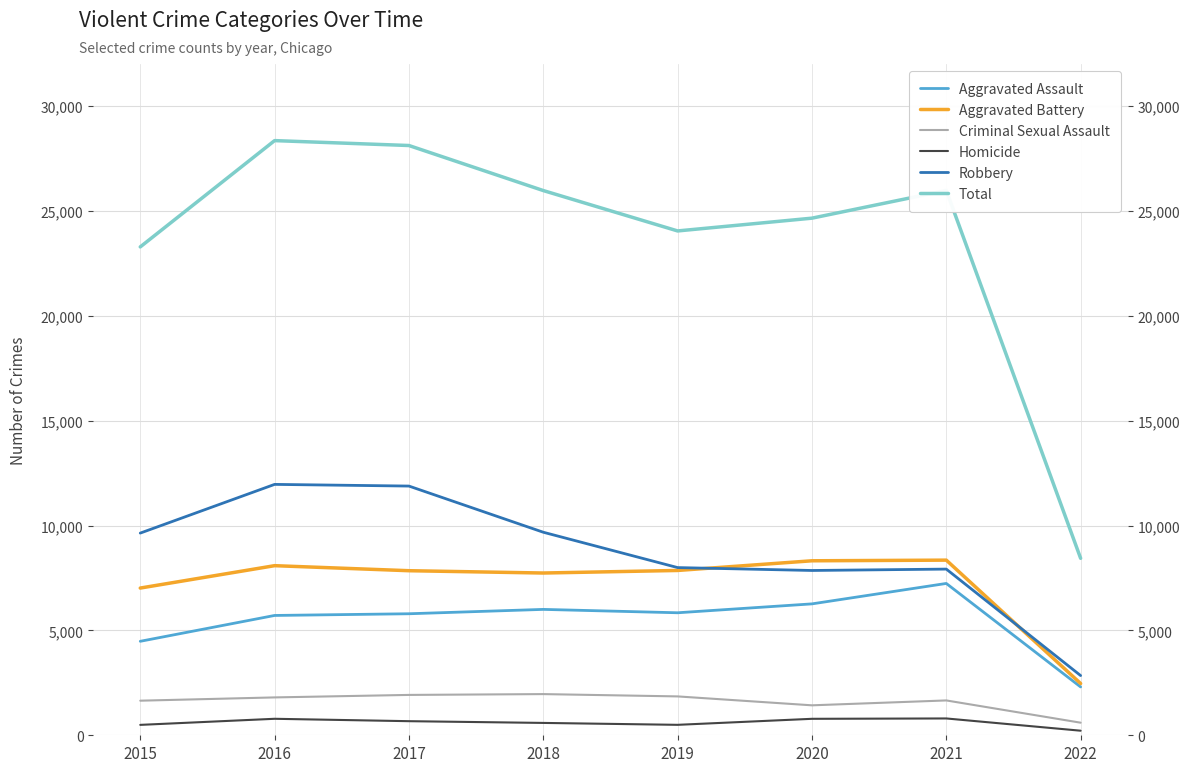

How many distinct data groups are displayed?

6